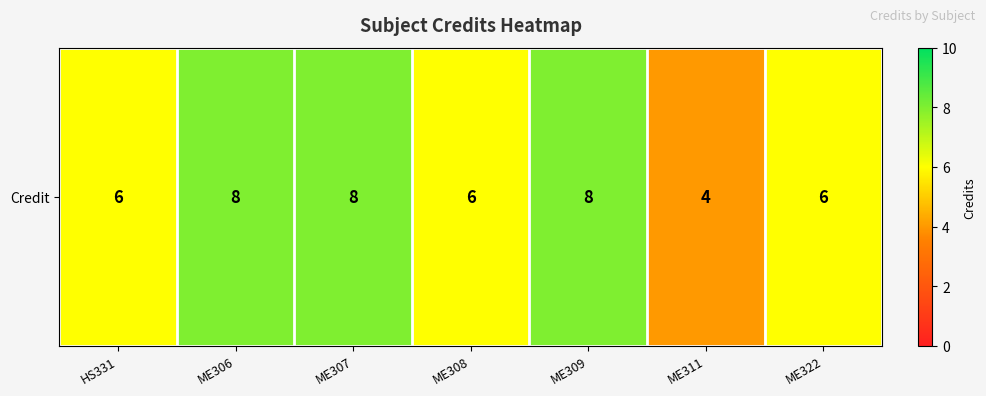

How many distinct data groups are displayed?

1